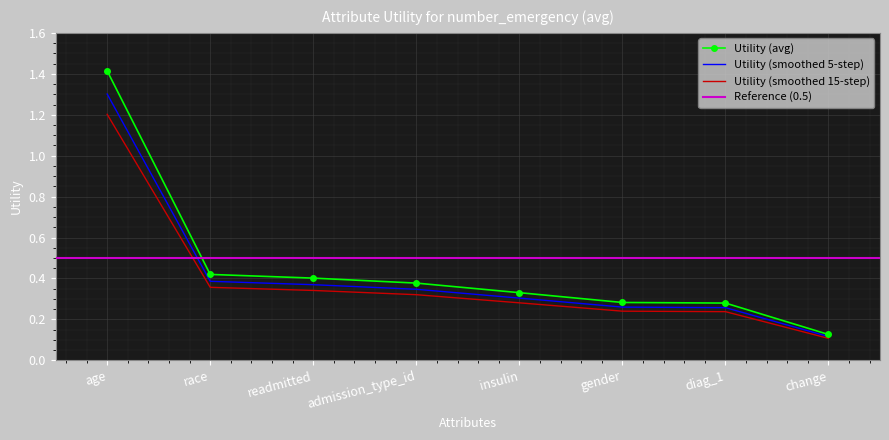

Reading right to left, list all the values displayed in this chart.

change=0.1	diag_1=0.2	gender=0.2	insulin=0.3	admission_type_id=0.3	readmitted=0.3	race=0.4	age=1.2